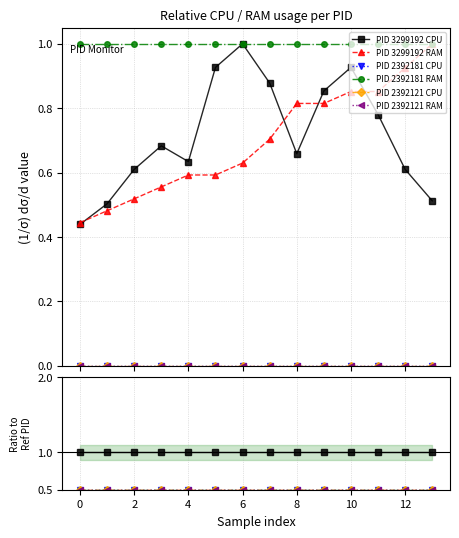

What are all the series names shown in the legend?

PID 3299192 CPU, PID 3299192 RAM, PID 2392181 CPU, PID 2392181 RAM, PID 2392121 CPU, PID 2392121 RAM